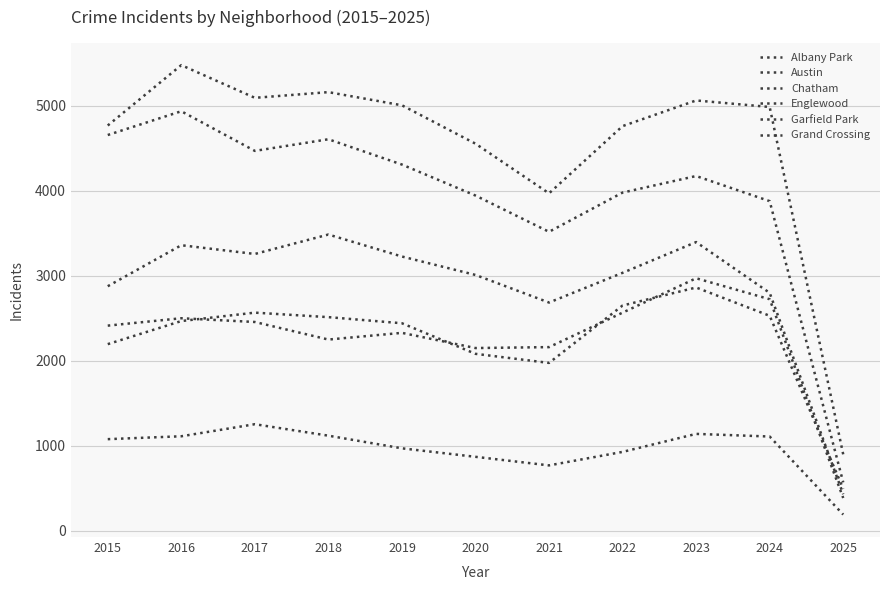

Does the chart display data point markers on the line(s)?

No